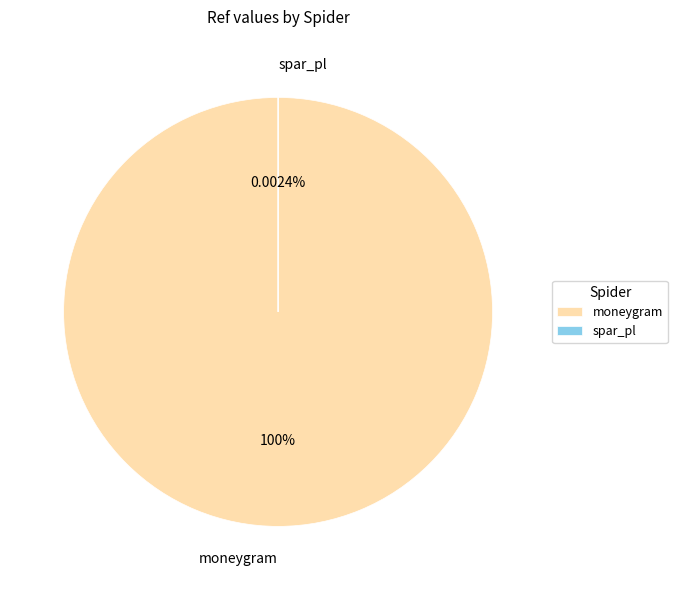

What portion of the pie excludes spar_pl?

100.0%